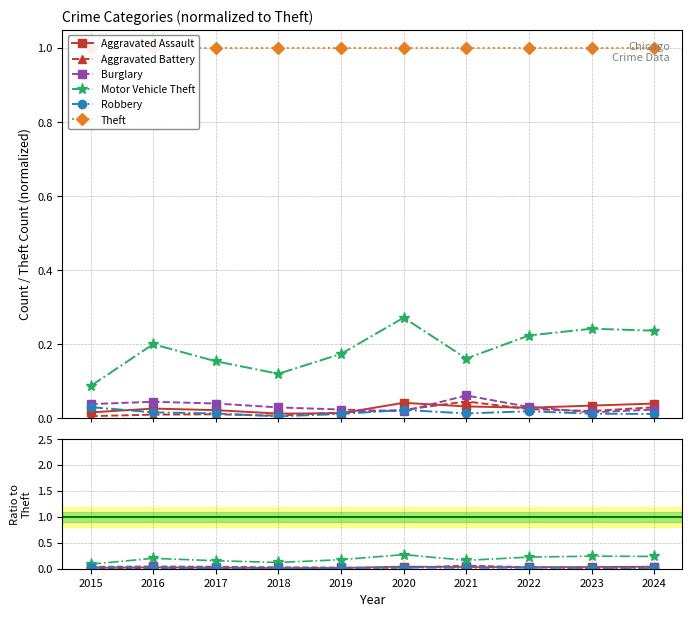

Is the value of Theft at 2022 greater than the value of Burglary at 2023?

Yes